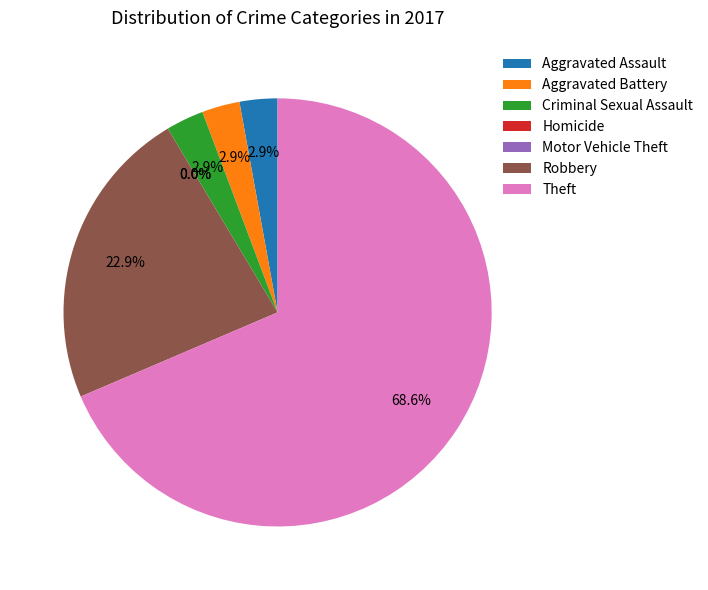

How much of the chart is everything except Robbery?

77.1%